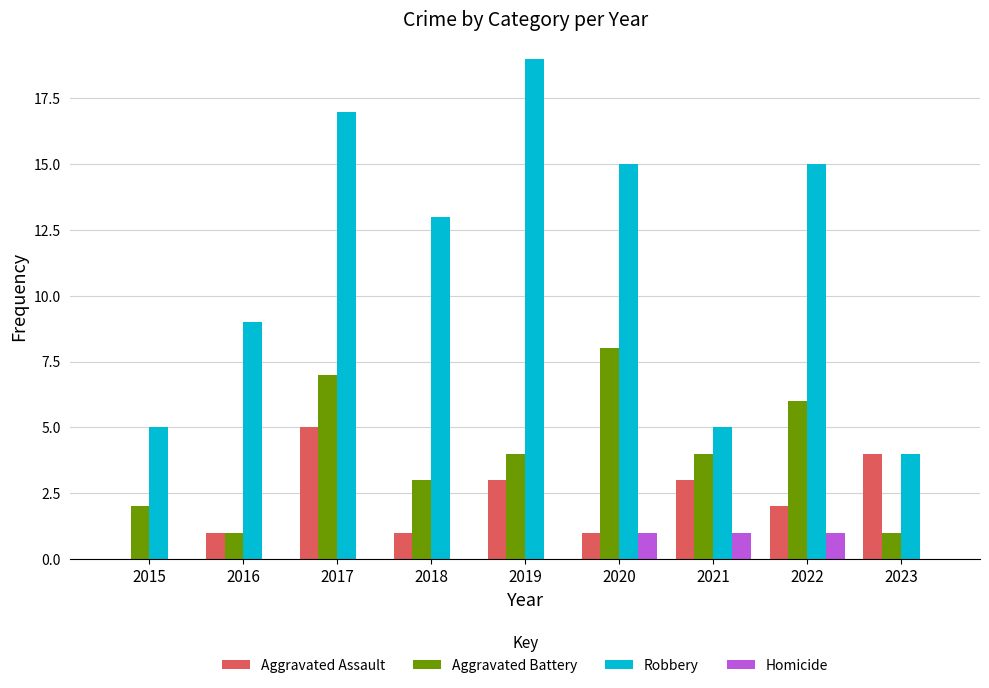

What is the sum of all Homicide values?

3